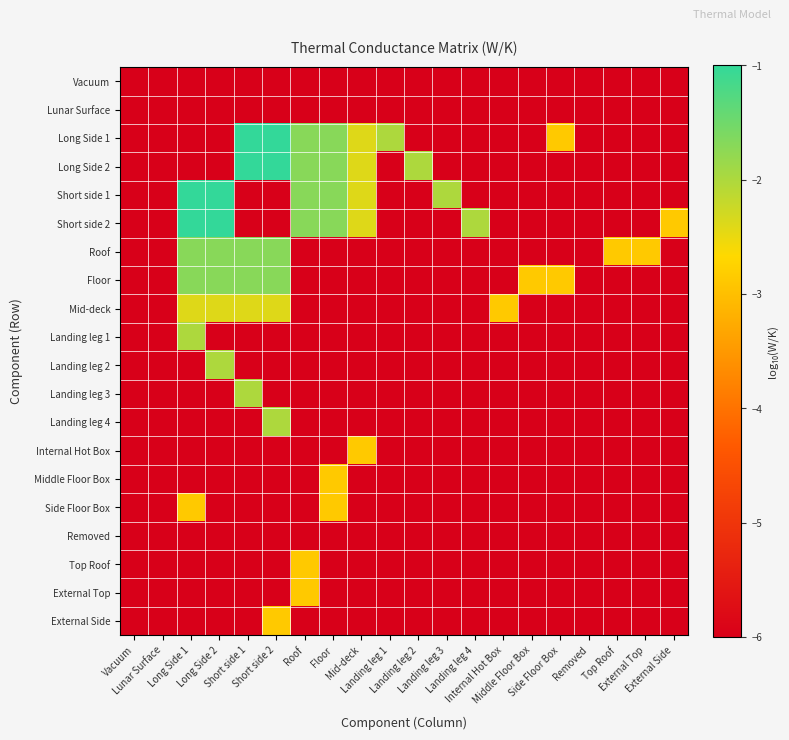

Which series has the widest spread of values?

Long Side 1